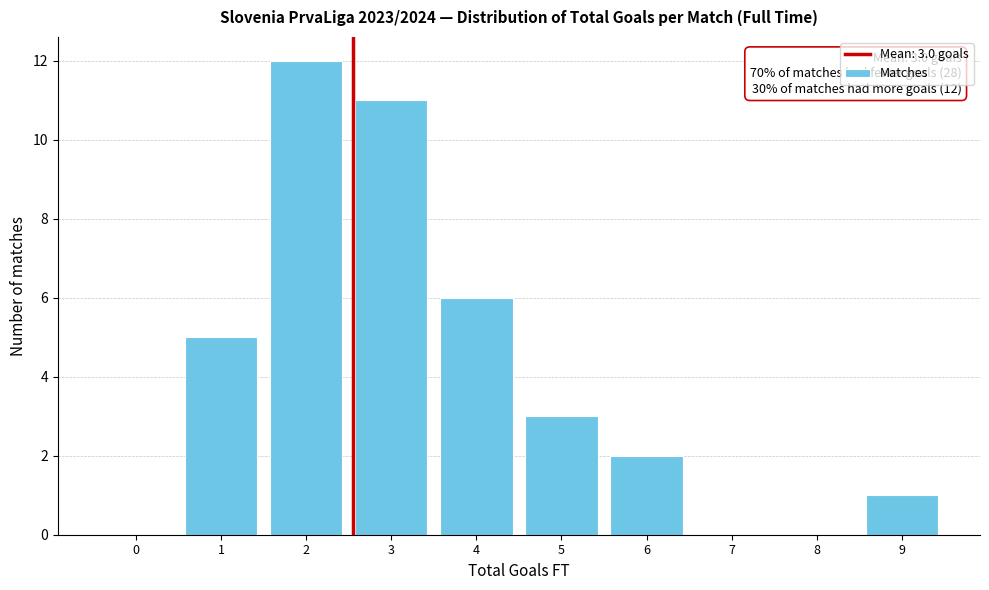

Reading left to right, extract all data points from this chart.

0=0	1=5	2=12	3=11	4=6	5=3	6=2	7=0	8=0	9=1